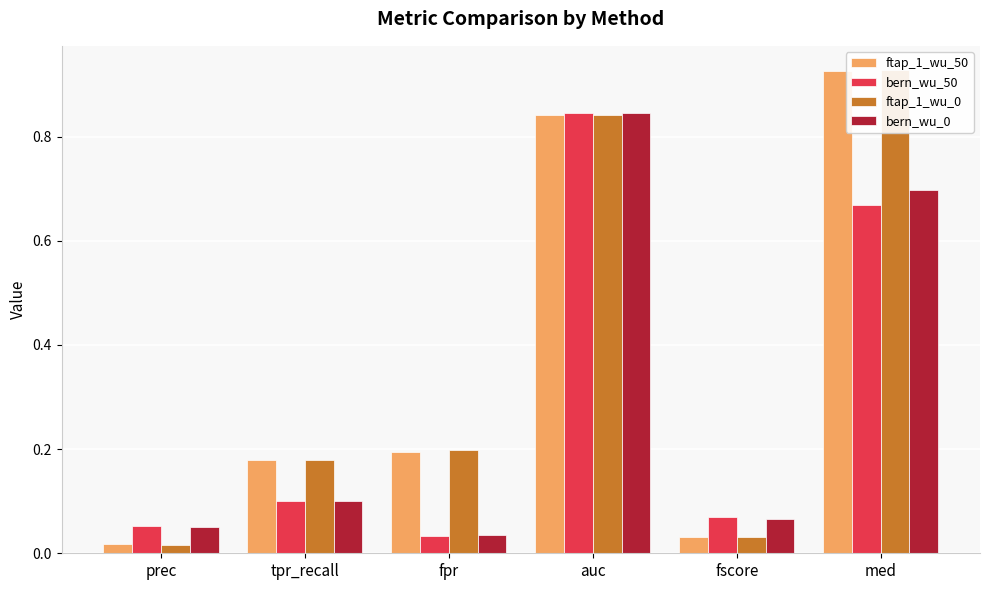

What is the label of the 1st bar from the left?

prec